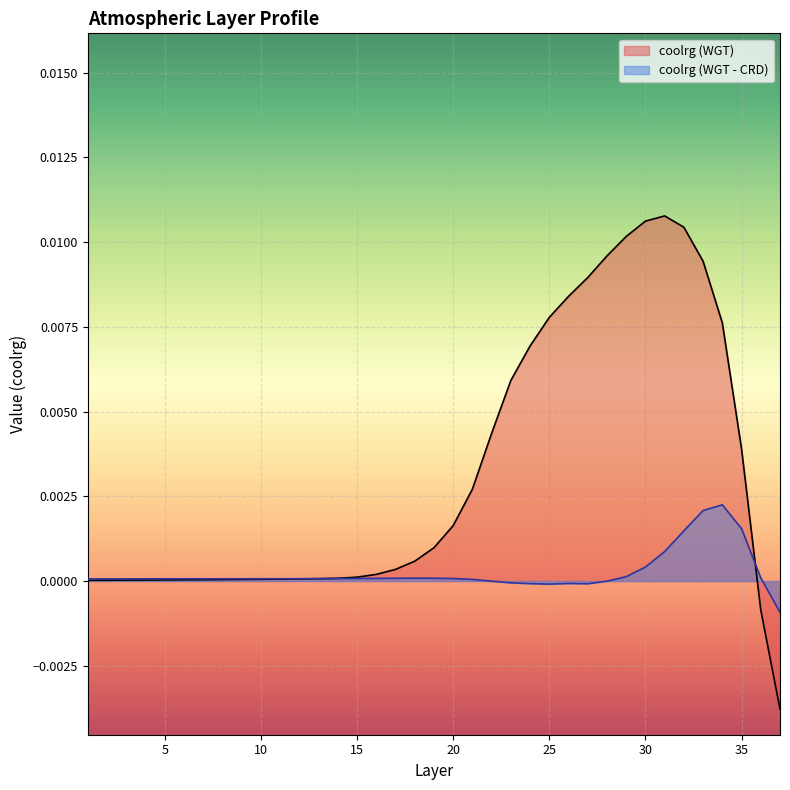

Which series ends up on top after the final intersection of coolrg (WGT) and coolrg (WGT - CRD)?

coolrg (WGT - CRD)